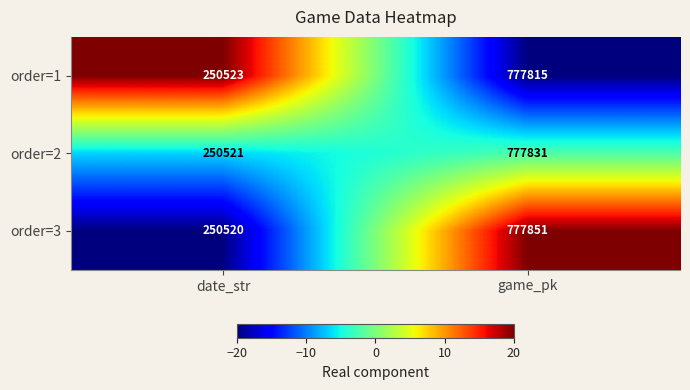

What is the difference between the highest and lowest values at date_str?

3